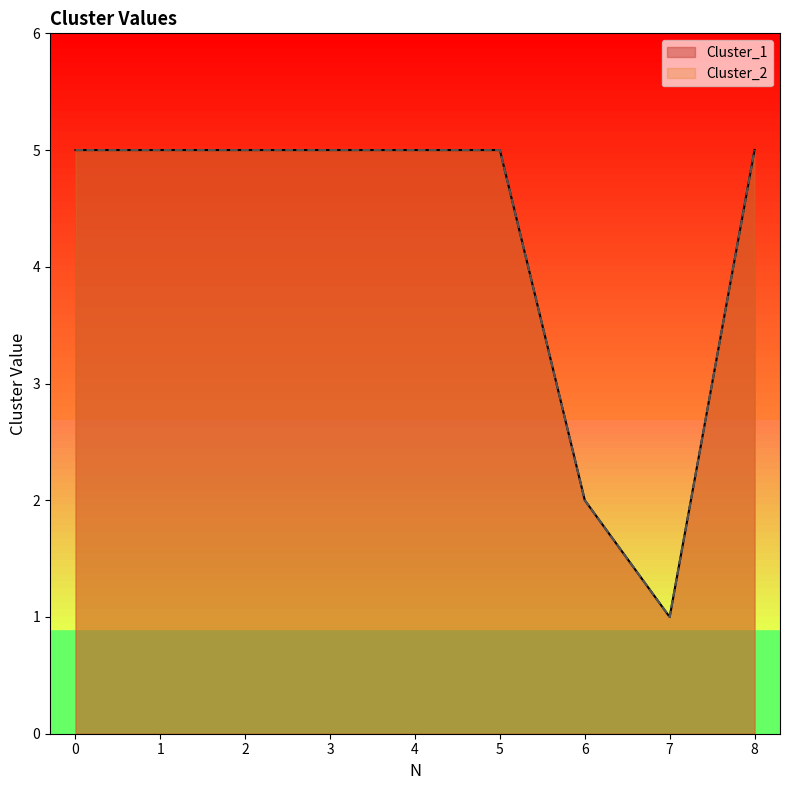

What is the average value of the Cluster_1 series?

4